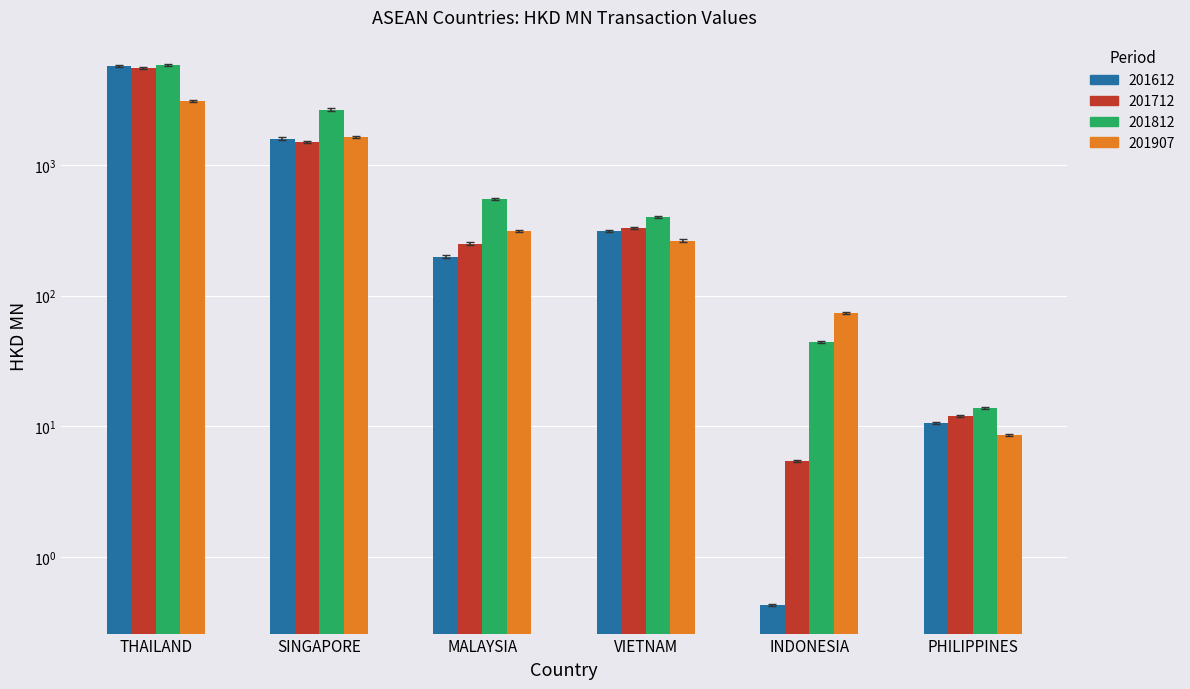

Which category has the lowest value in the 201712 series?

INDONESIA